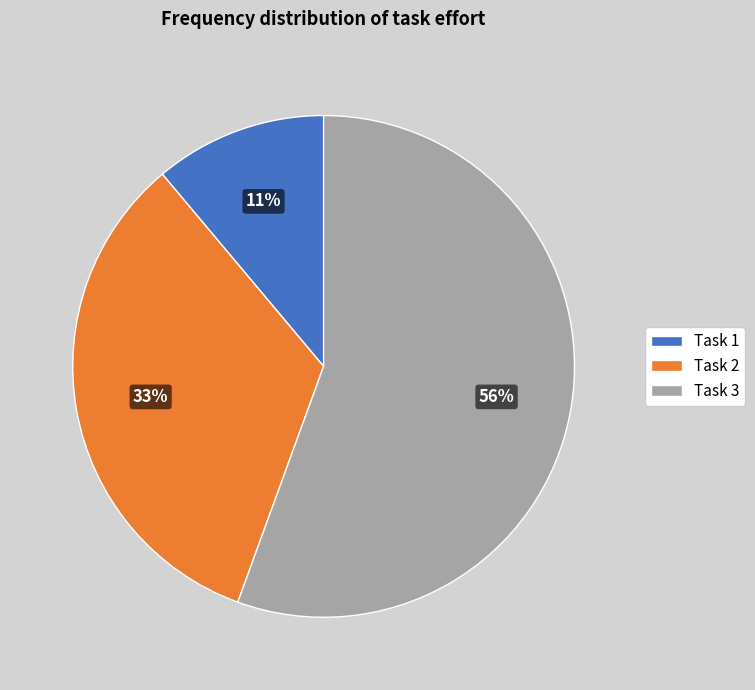

Which slice is the largest?

Task 3